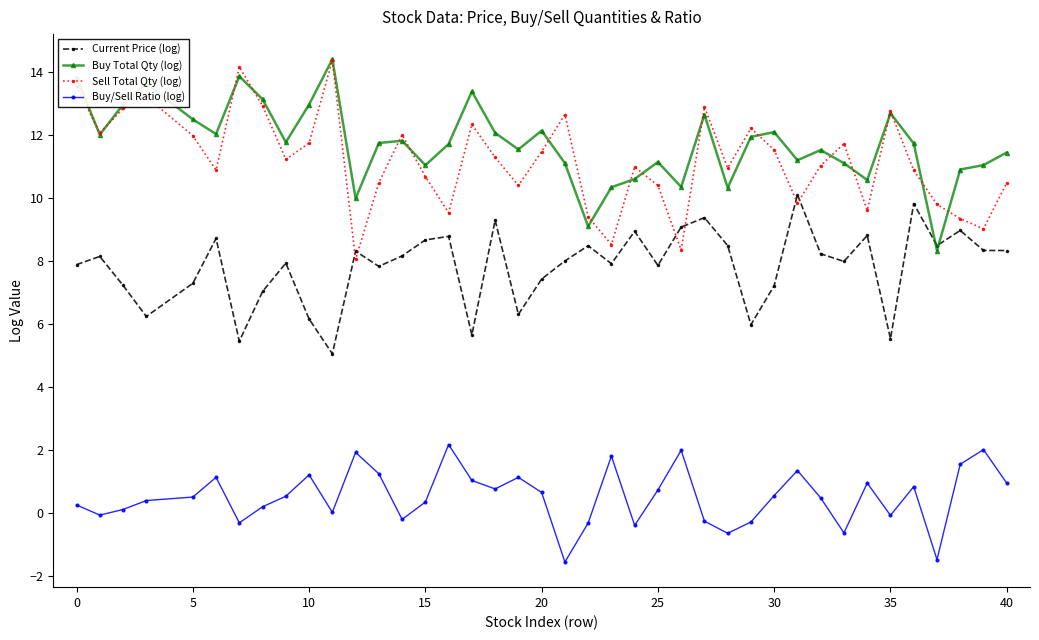

What is the lowest value of the Buy/Sell Ratio (log) series?

-1.5